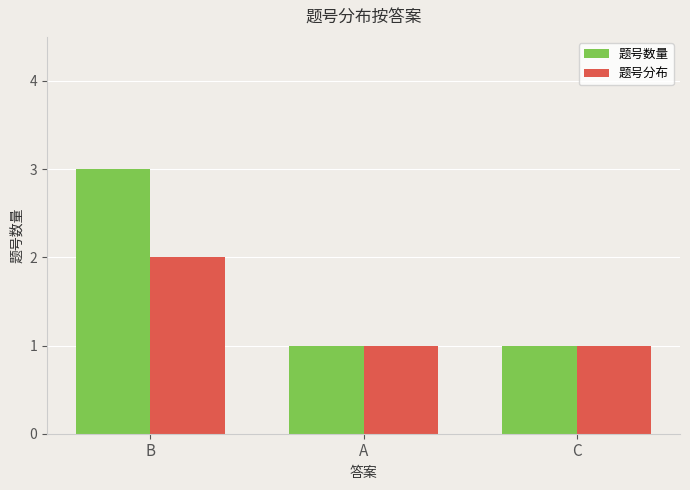

Which series has the largest total across all categories?

题号数量